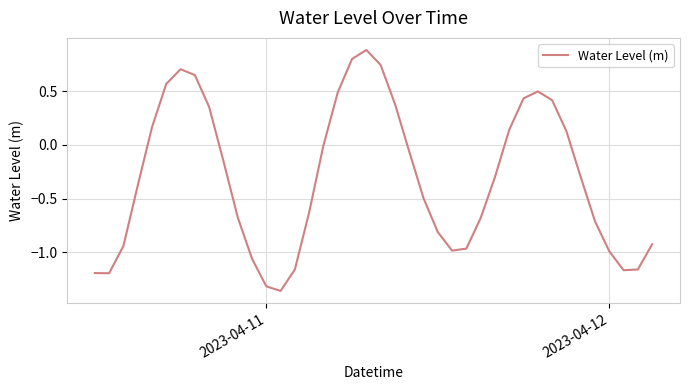

What is the greatest value displayed?

0.9